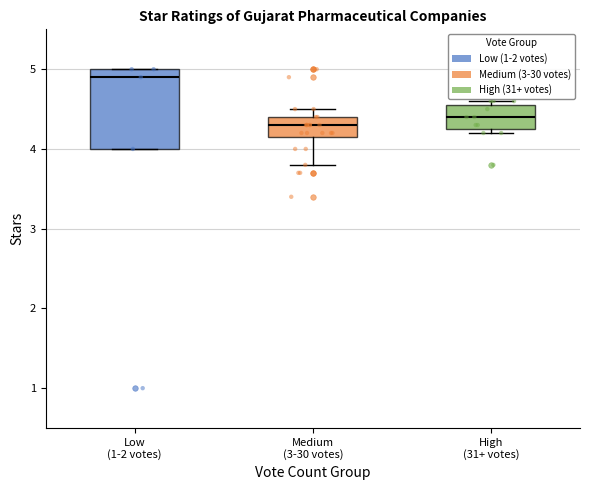

Which box's median line is the highest?

Low (1-2 votes)